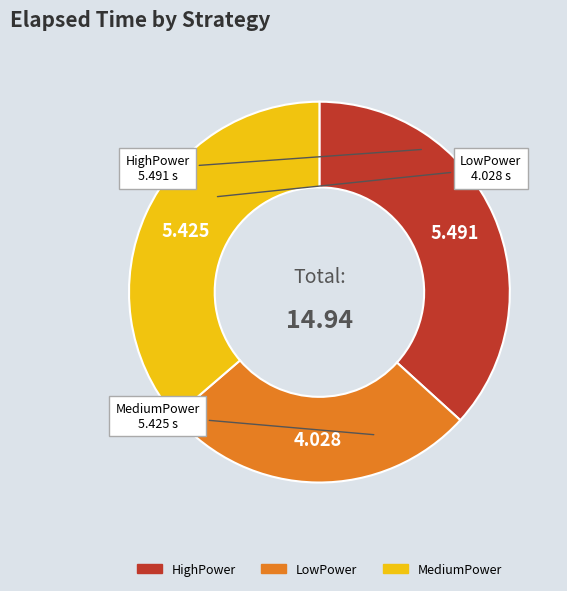

How many slices are in this pie chart?

3